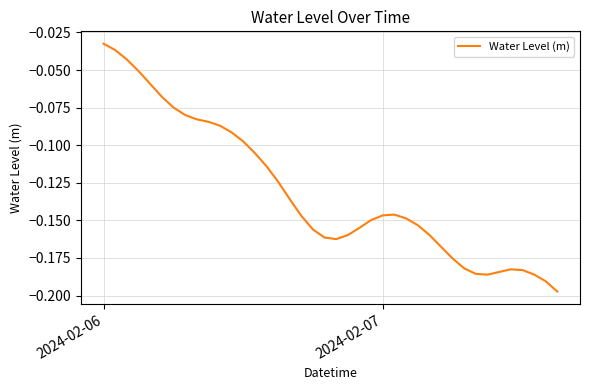

At which label is the value closest to 0?

2024-02-06